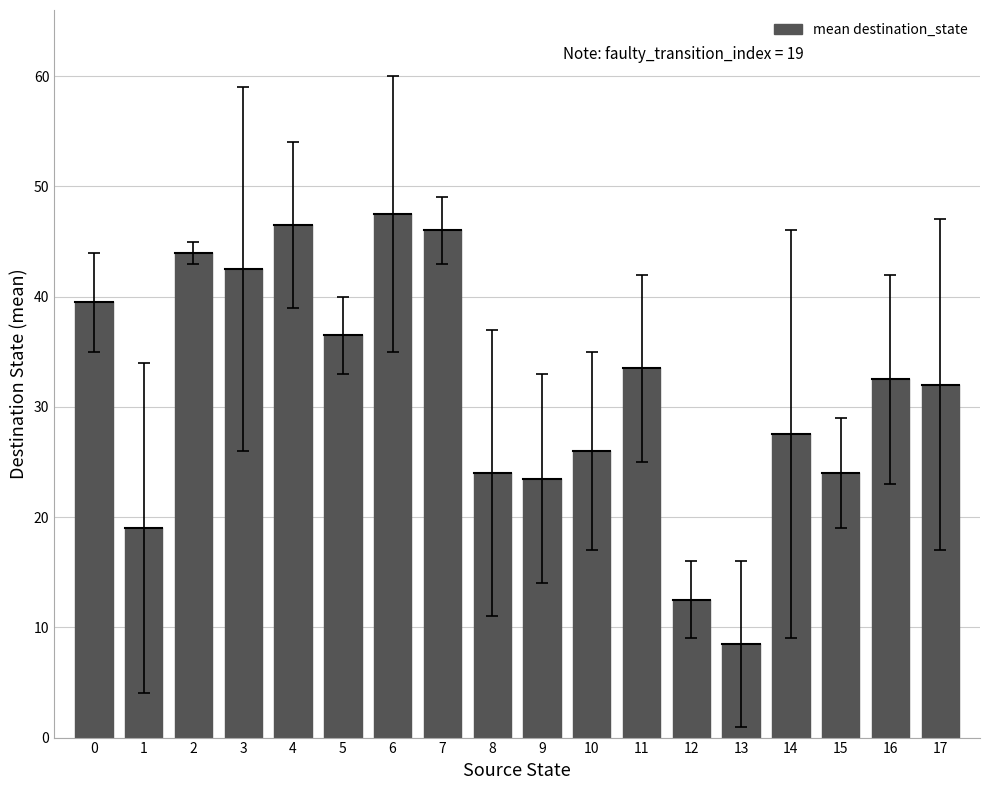

Approximately how many times larger is the value at 2 compared to 4?

0.9